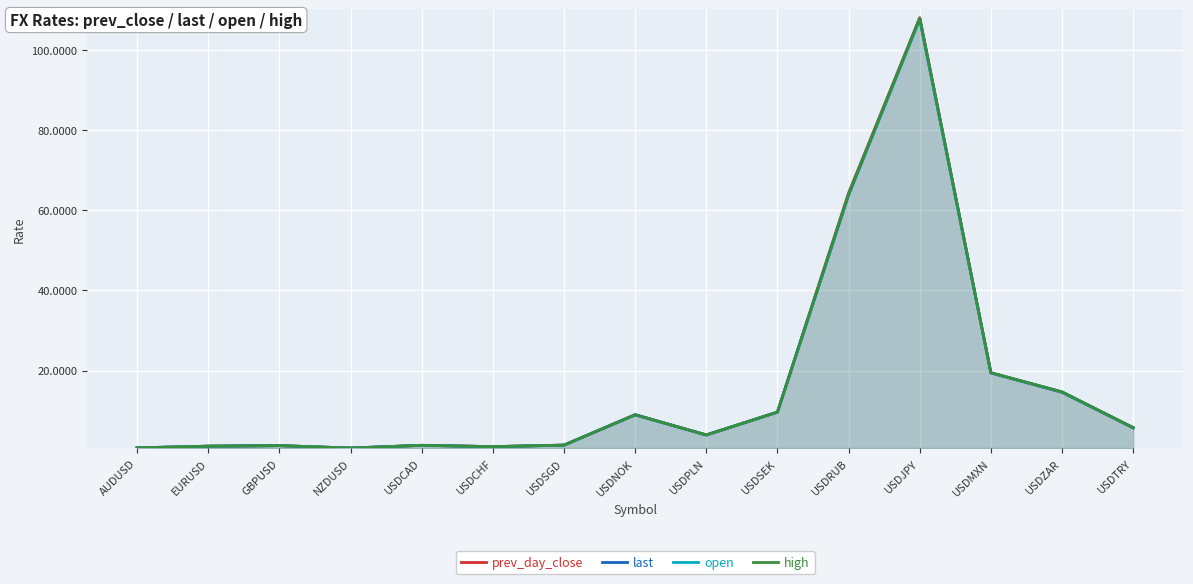

What is the average value of the prev_day_close series?

16.1